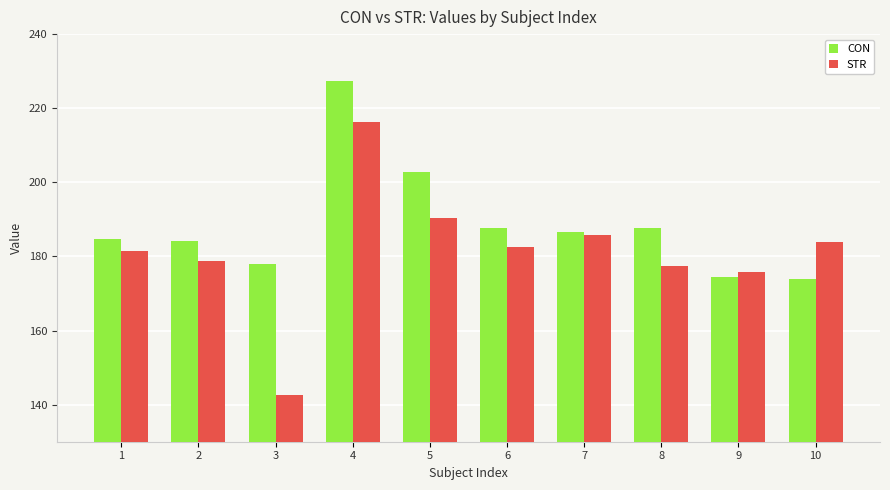

What is the smallest value displayed?

142.7